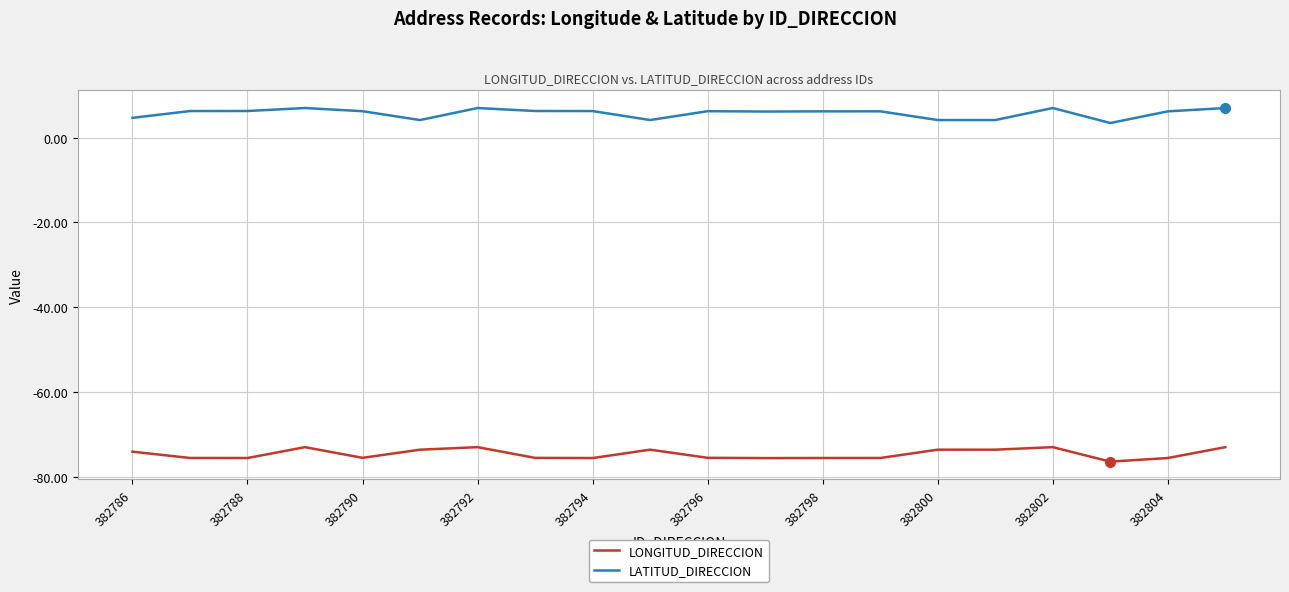

What are all the series names shown in the legend?

LONGITUD_DIRECCION, LATITUD_DIRECCION